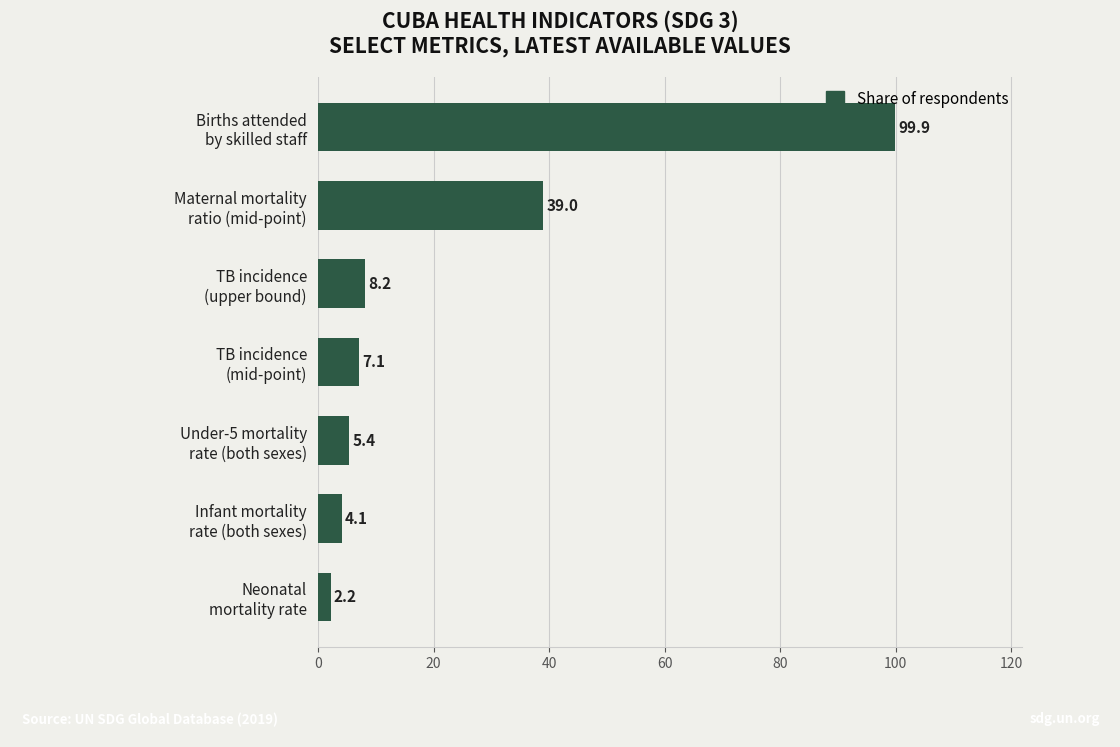

Reading top to bottom, transcribe all the data shown in this chart.

99.9	39.0	8.2	7.1	5.4	4.1	2.2